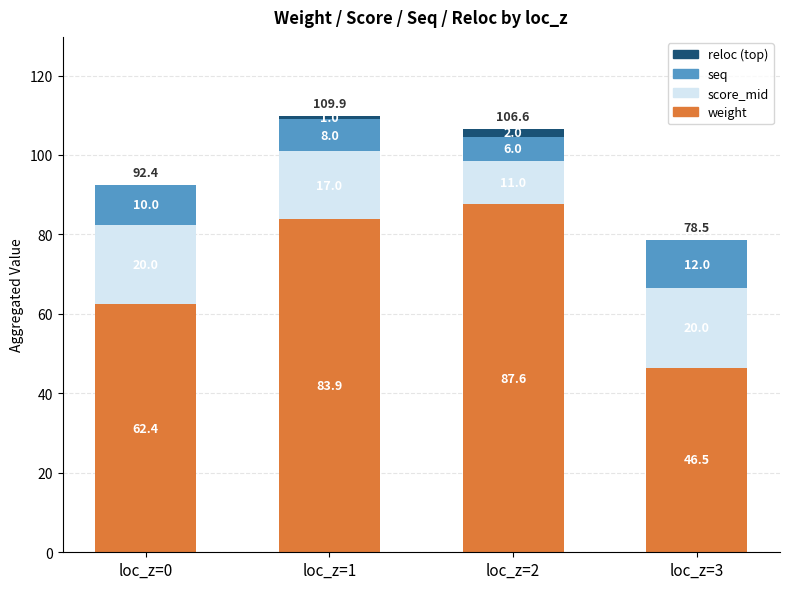

The value of weight at loc_z=2 is 87.6. True or false?

True